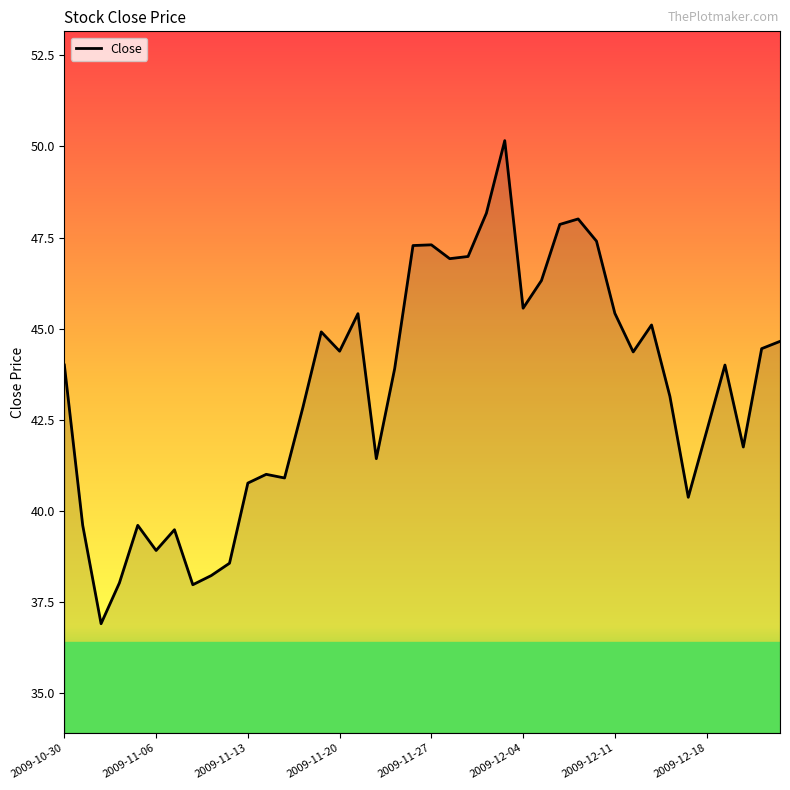

What is the difference between the maximum and minimum values?

13.3